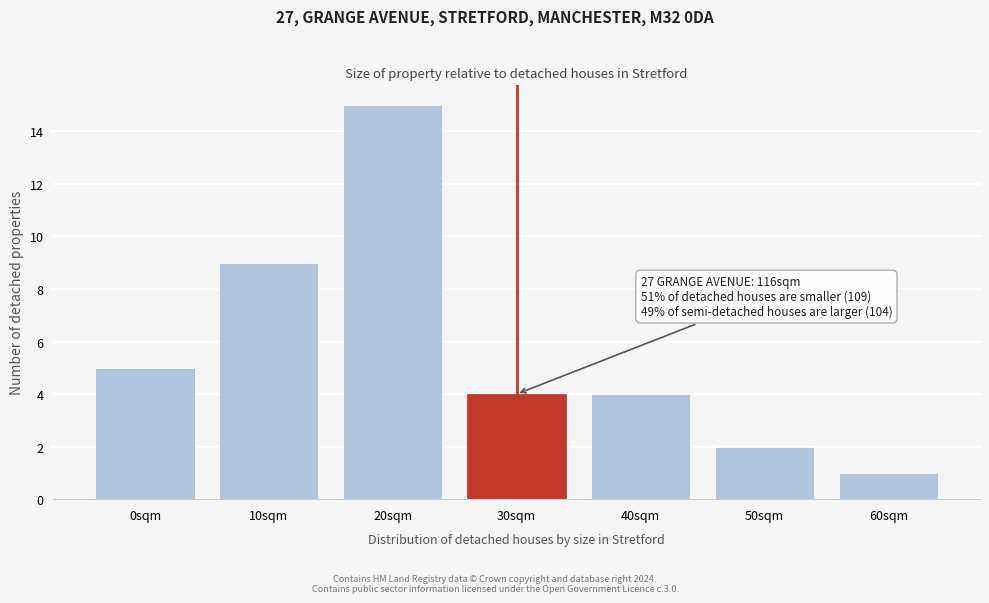

Reading right to left, extract all data points from this chart.

60sqm=1	50sqm=2	40sqm=4	30sqm=4	20sqm=15	10sqm=9	0sqm=5